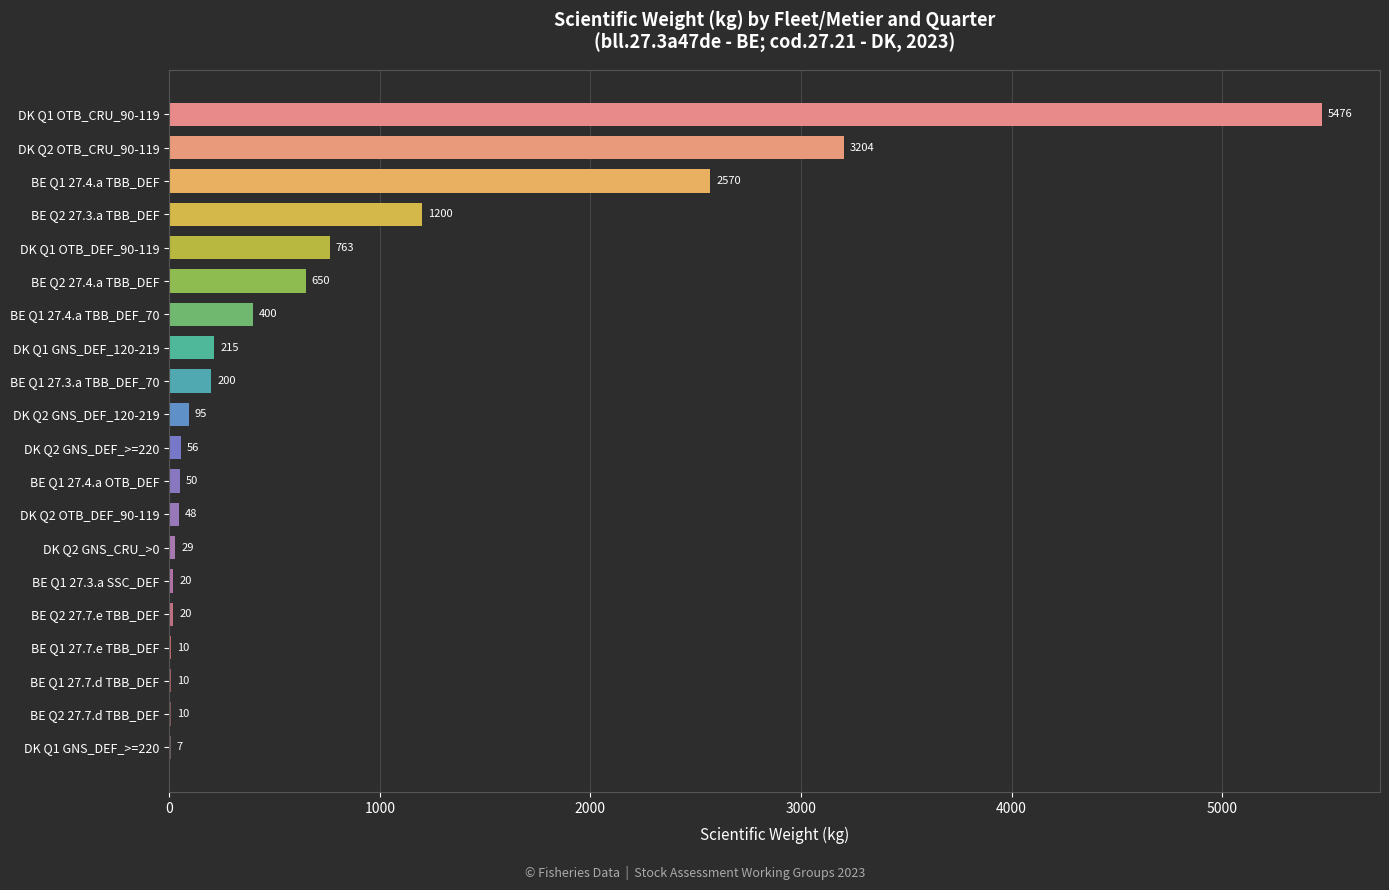

What is the maximum value shown in the chart?

5476